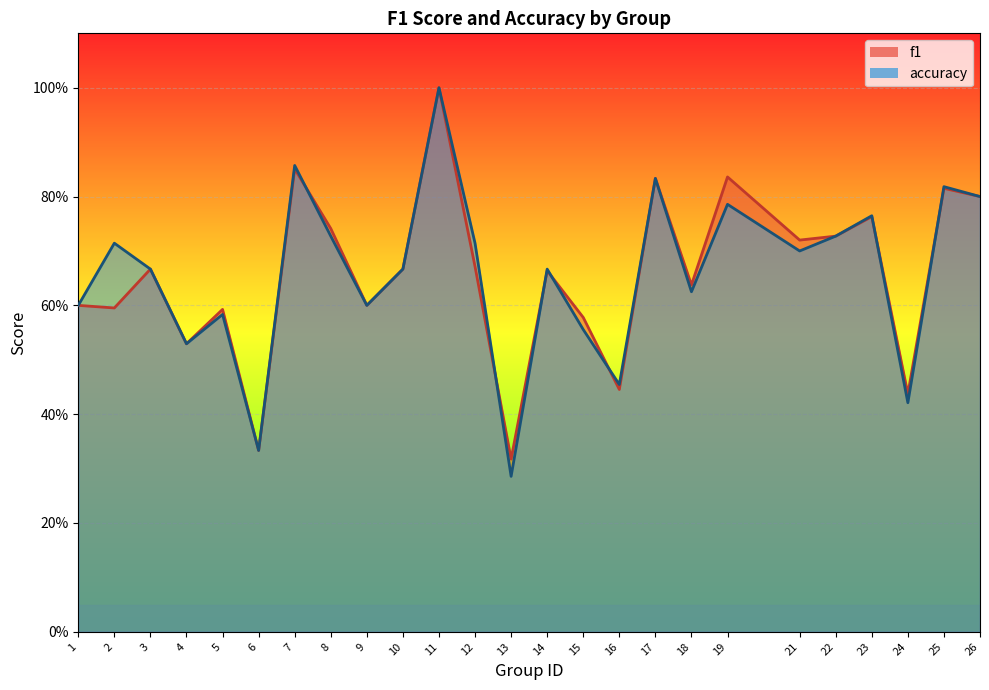

What is the difference between the maximum and second lowest values in the f1 series?

0.7